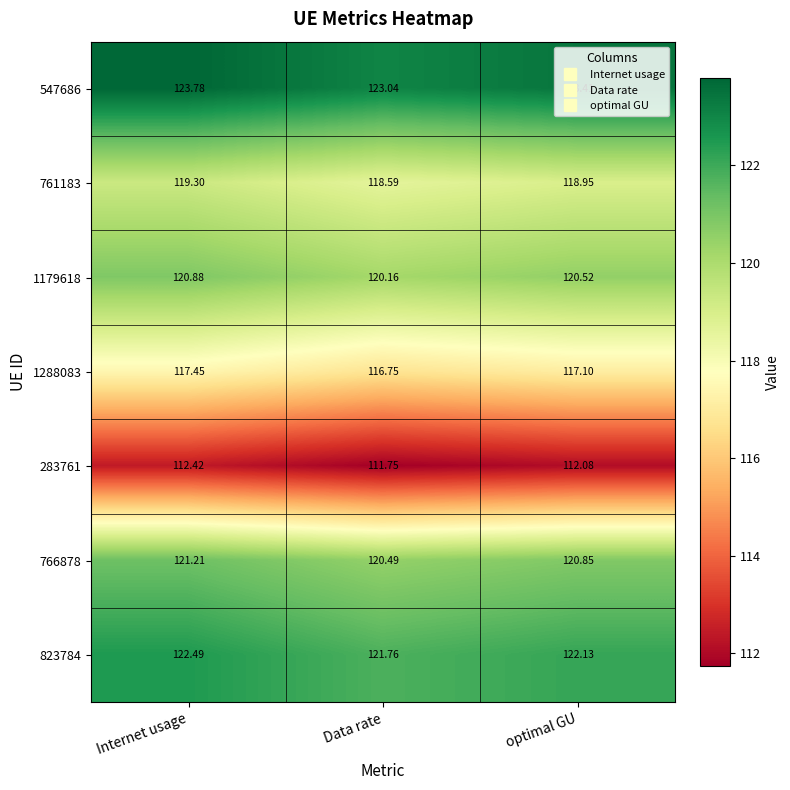

Where is 283761 nearest to the value 112?

optimal GU